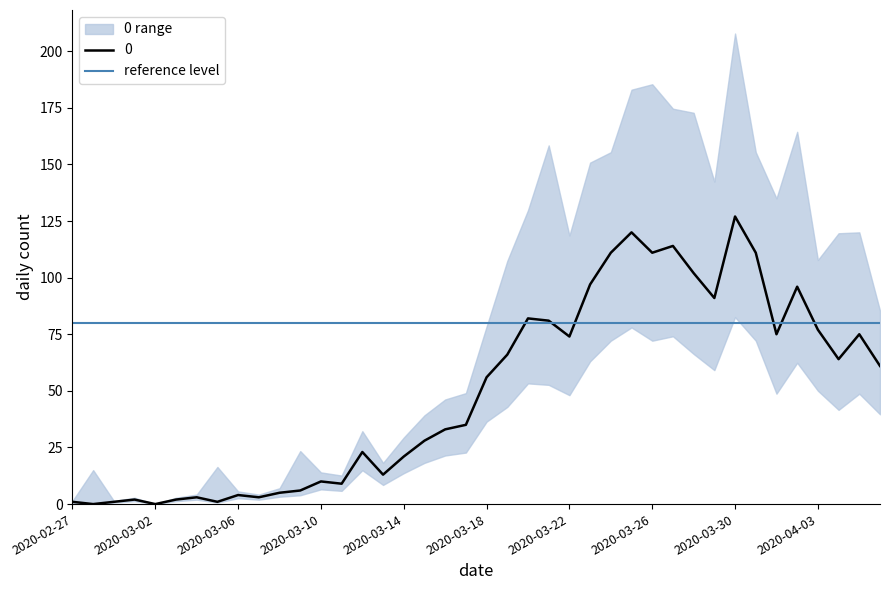

Rank the categories by value from lowest to highest.

2020-02-28, 2020-03-02, 2020-02-27, 2020-02-29, 2020-03-05, 2020-03-01, 2020-03-03, 2020-03-04, 2020-03-07, 2020-03-06, 2020-03-08, 2020-03-09, 2020-03-11, 2020-03-10, 2020-03-13, 2020-03-14, 2020-03-12, 2020-03-15, 2020-03-16, 2020-03-17, 2020-03-18, 2020-04-06, 2020-04-04, 2020-03-19, 2020-03-22, 2020-04-01, 2020-04-05, 2020-04-03, 2020-03-21, 2020-03-20, 2020-03-29, 2020-04-02, 2020-03-23, 2020-03-28, 2020-03-24, 2020-03-26, 2020-03-31, 2020-03-27, 2020-03-25, 2020-03-30